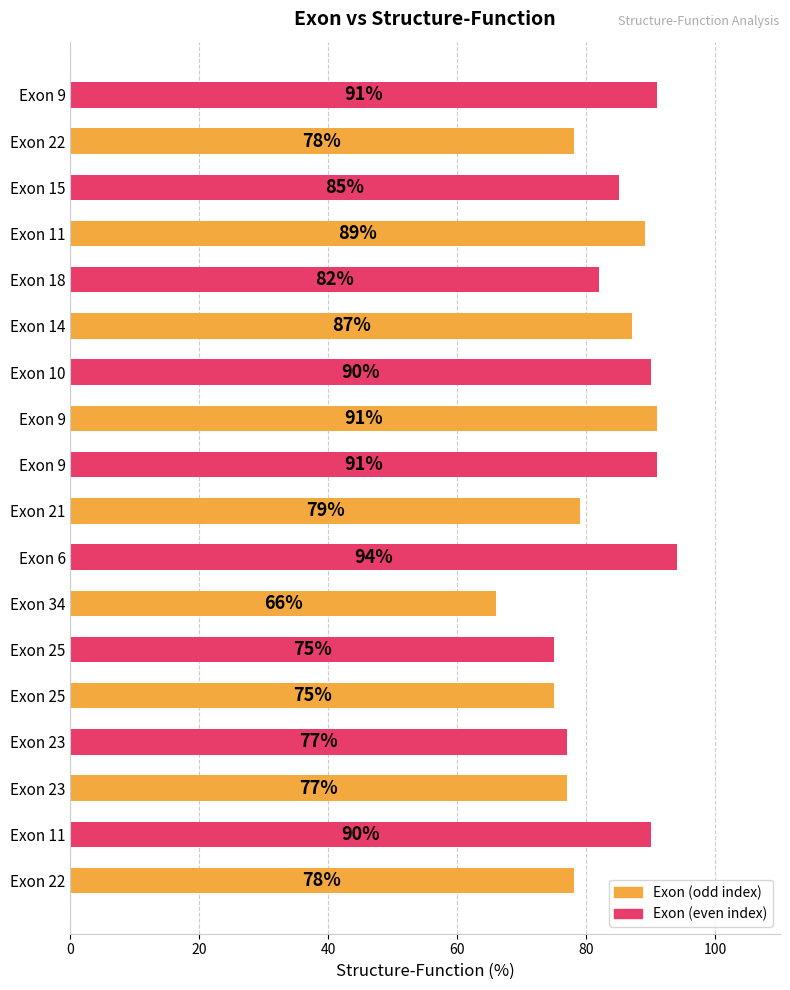

How many bars are there in total?

18